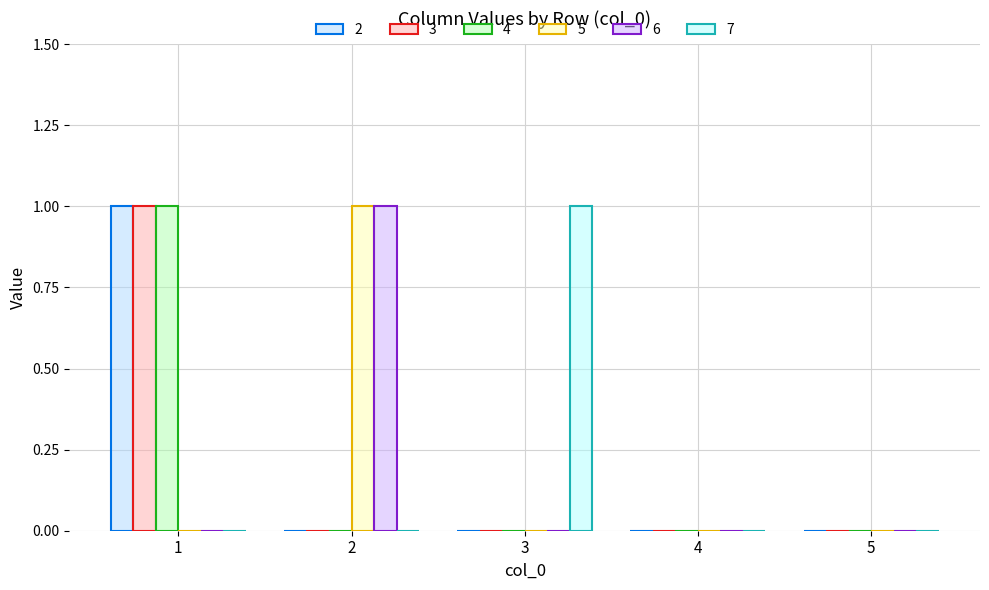

How many groups of bars are there?

5